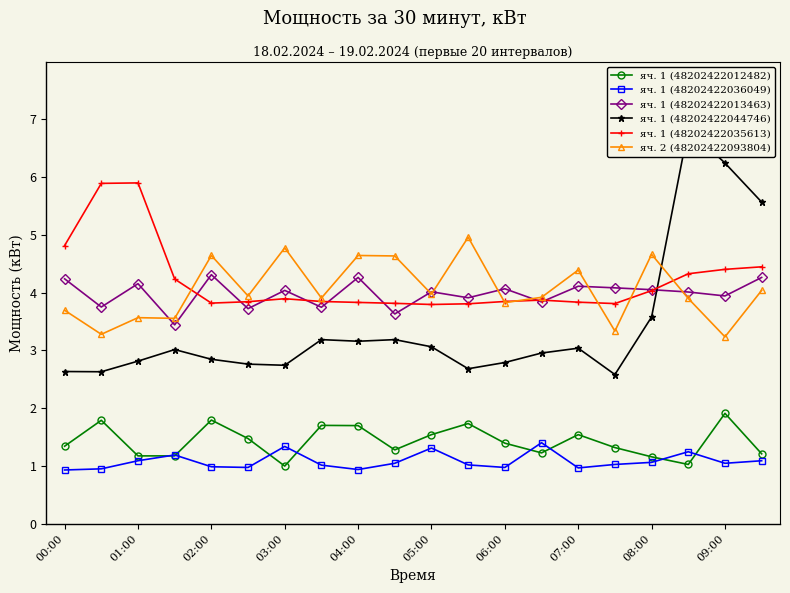

Rank the series by their maximum value, from lowest to highest.

яч. 1 (48202422036049), яч. 1 (48202422012482), яч. 1 (48202422013463), яч. 2 (48202422093804), яч. 1 (48202422035613), яч. 1 (48202422044746)